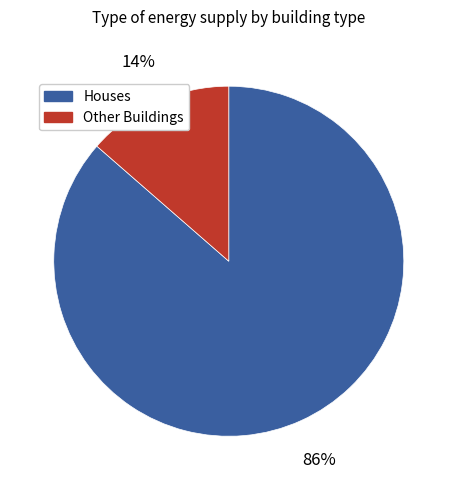

To the nearest percent, what is the average slice percentage?

50%